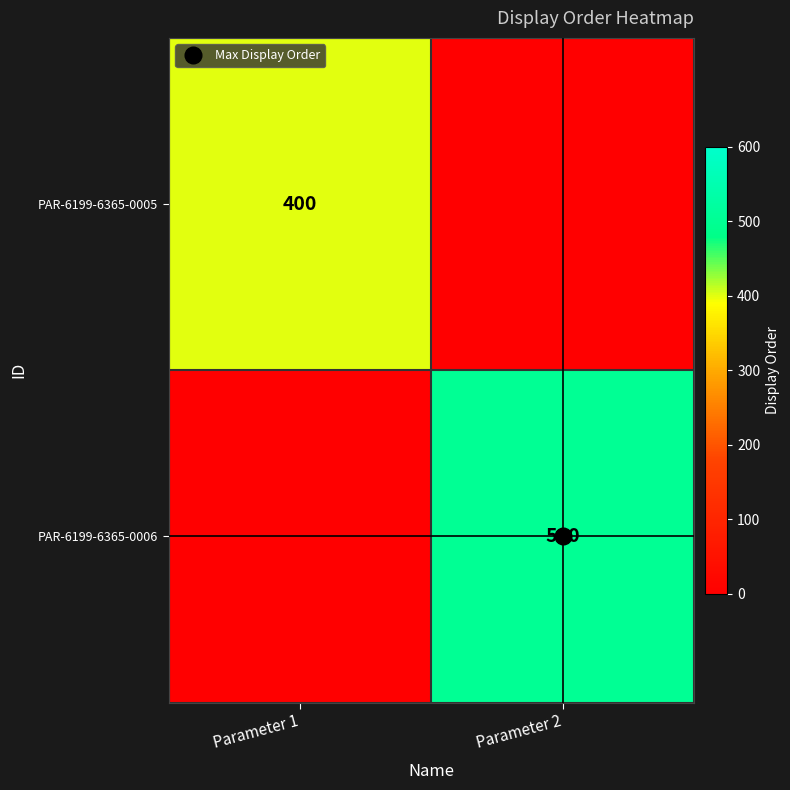

Between Parameter 2 and Parameter 1, which is larger?

Parameter 1